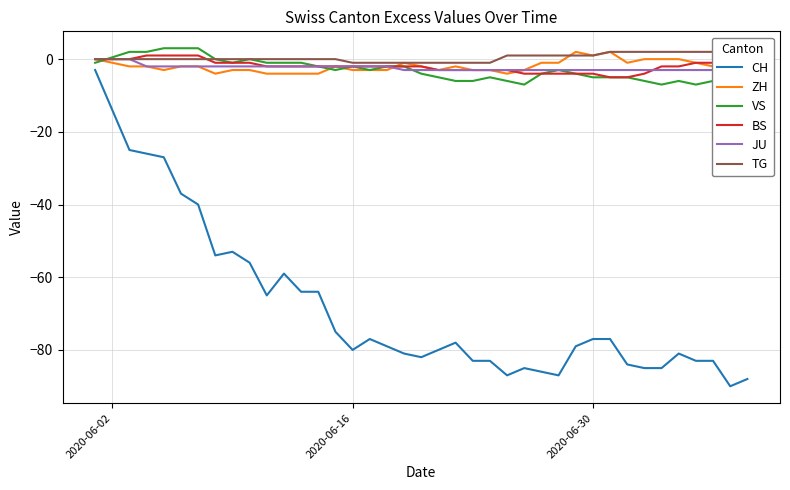

What is the minimum value for CH?

-90